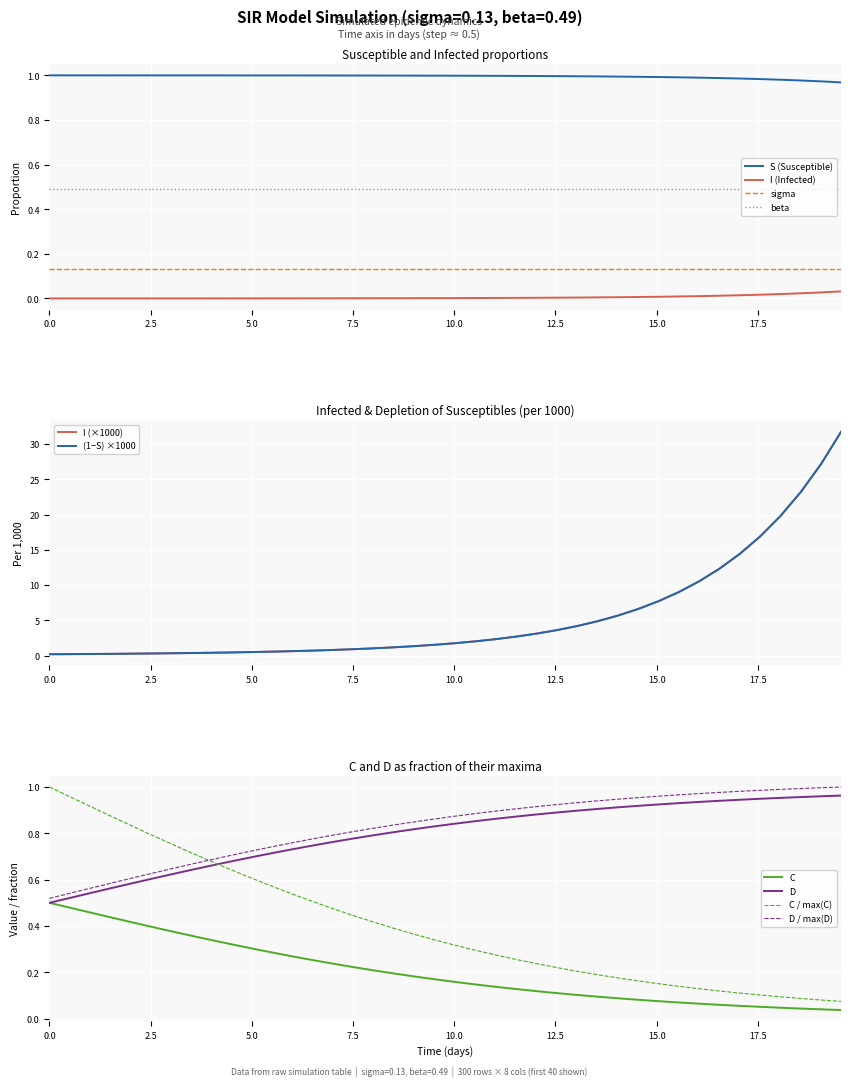

True or false: I (Infected) and sigma cross at least once.

False